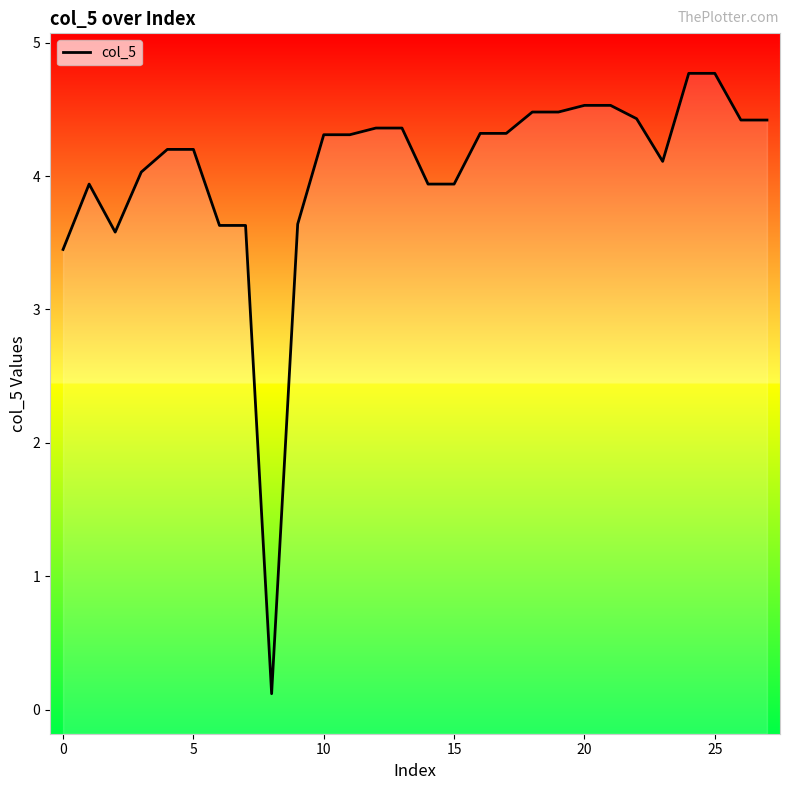

What is the label of the 16th point from the right?

12